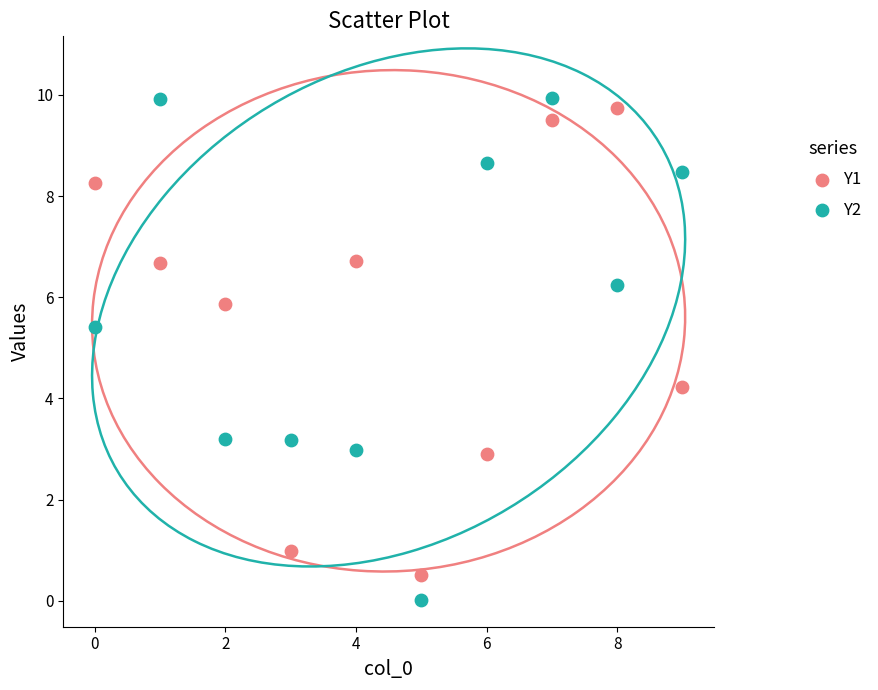

Which series has the widest spread of Y values?

Y2